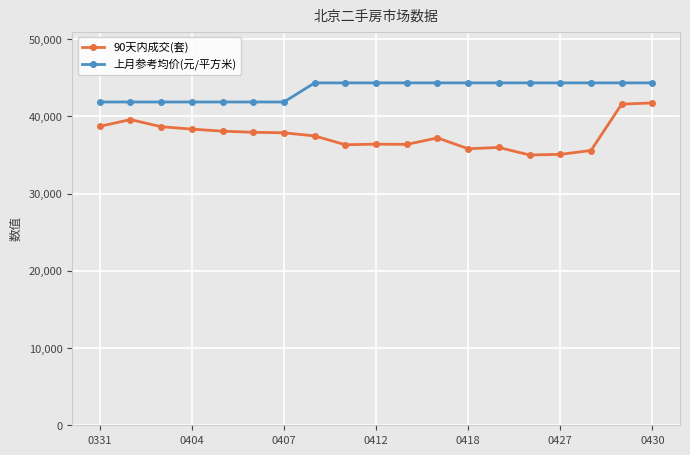

What is the smallest value displayed?

35003